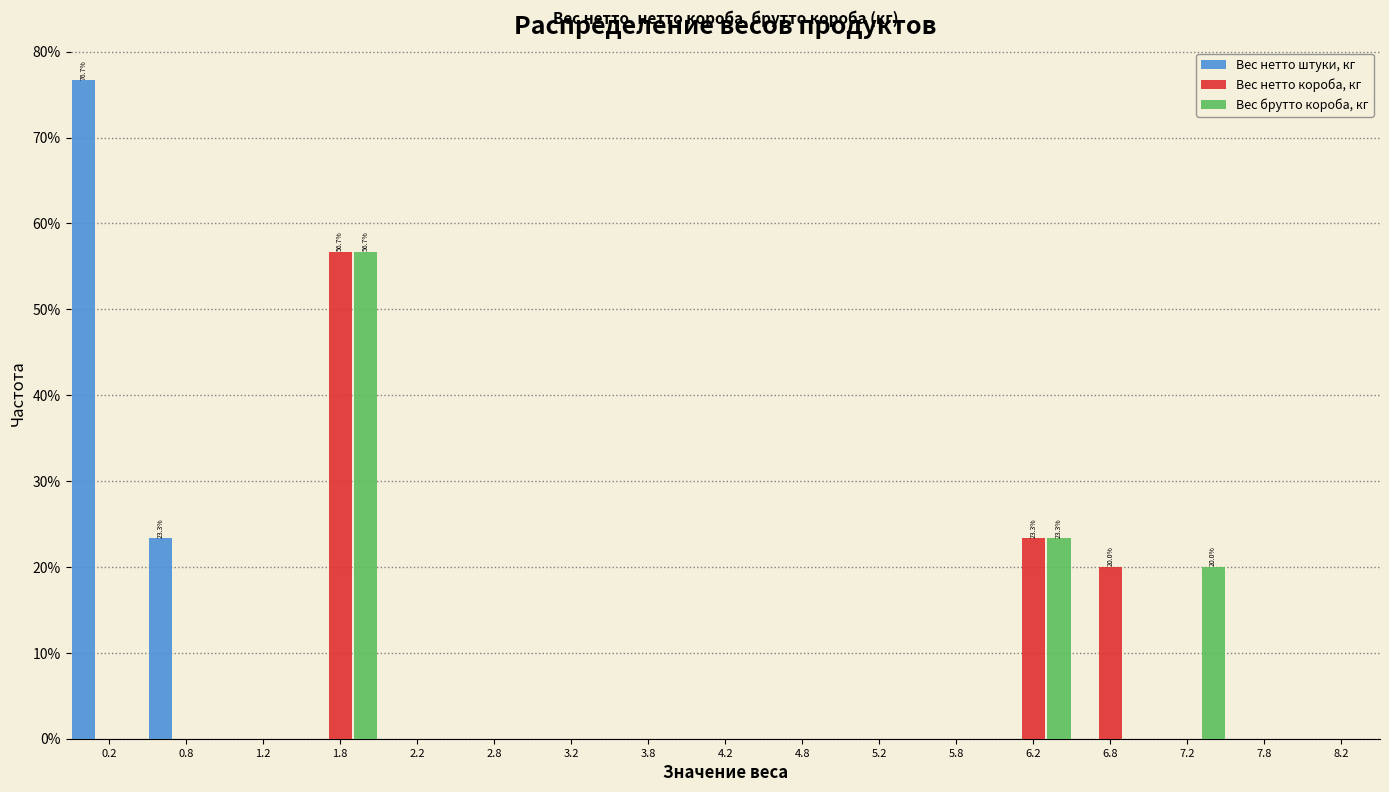

In the Вес нетто короба, кг series, which range on the x-axis has the tallest bar?

1.5 to 2.0